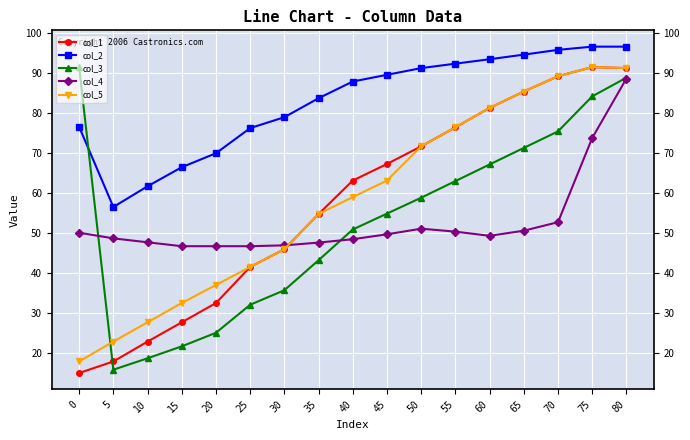

What is the sum of all col_4 values?

895.0